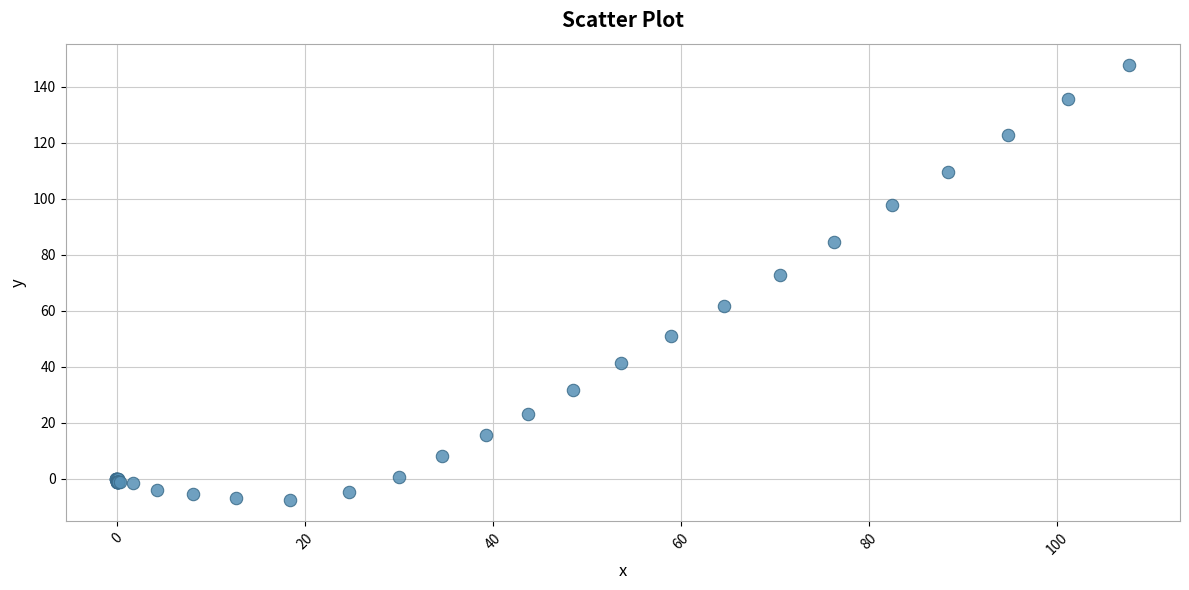

What Y value in the scatter plot is closest to 70?

72.7